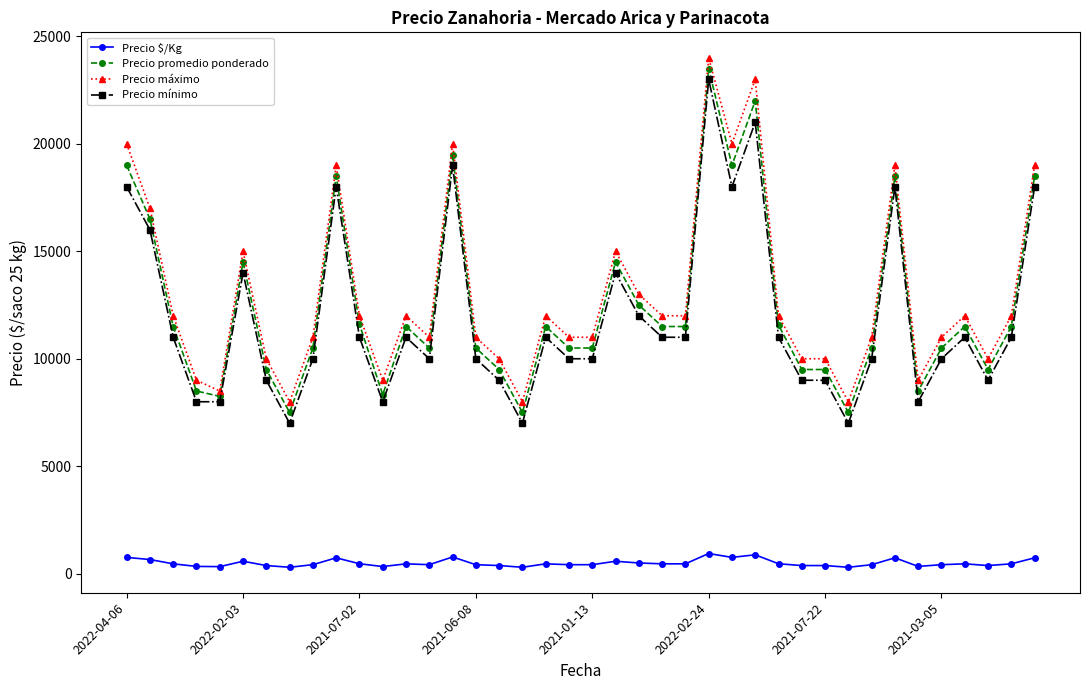

True or false: Precio $/Kg and Precio promedio ponderado cross at least once.

False